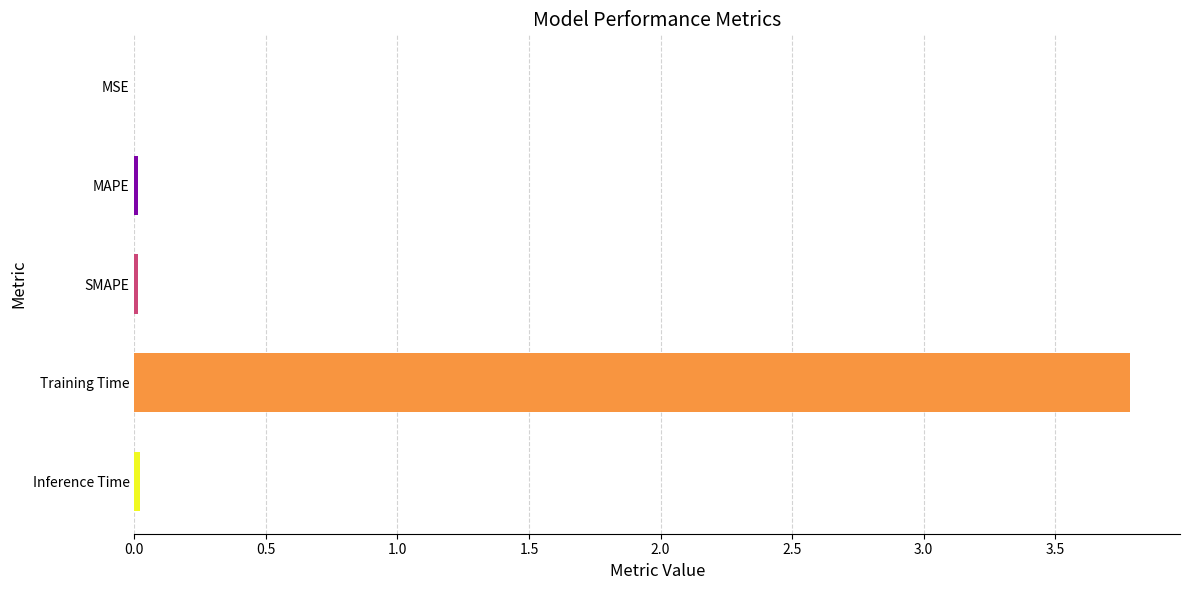

Between MAPE and Training Time, which is larger?

Training Time